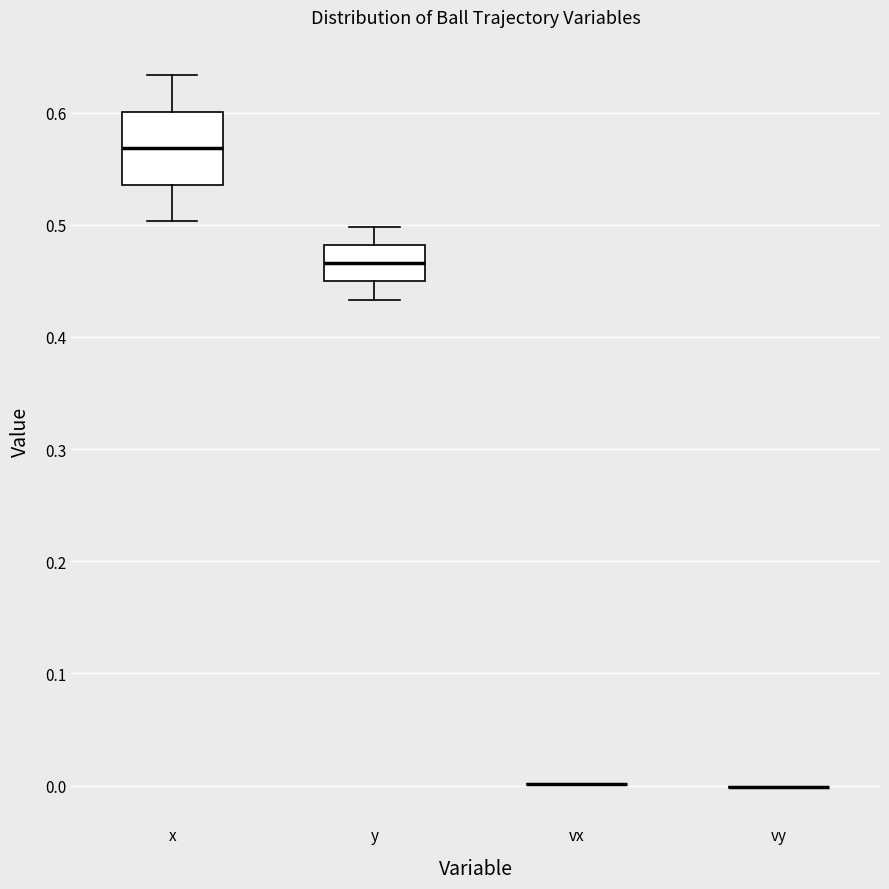

Reading left to right, transcribe this box plot: for each box, give where its median line is, the range the box spans, and where its two whiskers end, as read against the y-axis. The values are not printed on the chart, so give them approximately, as read against the axis.

x: median 0.57, box 0.54 to 0.60, whiskers 0.50 to 0.63
y: median 0.47, box 0.45 to 0.48, whiskers 0.43 to 0.50
vx: box collapsed to a line at 0.00, whiskers 0.00 to 0.00
vy: box collapsed to a line at 0.00, whiskers 0.00 to 0.00